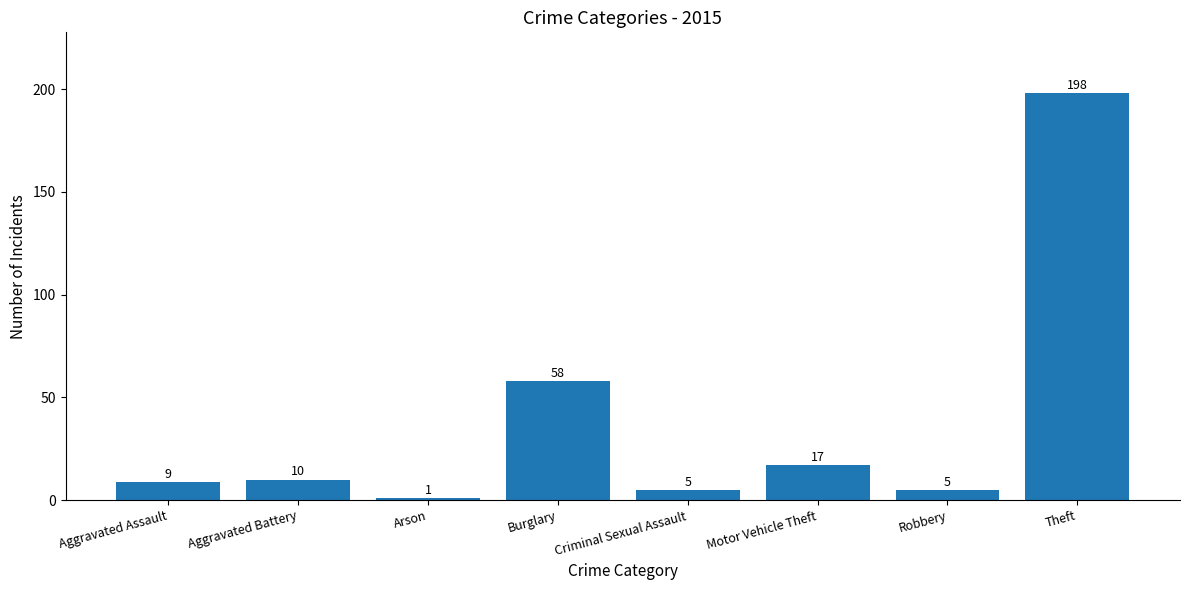

How many series are shown in this chart?

1